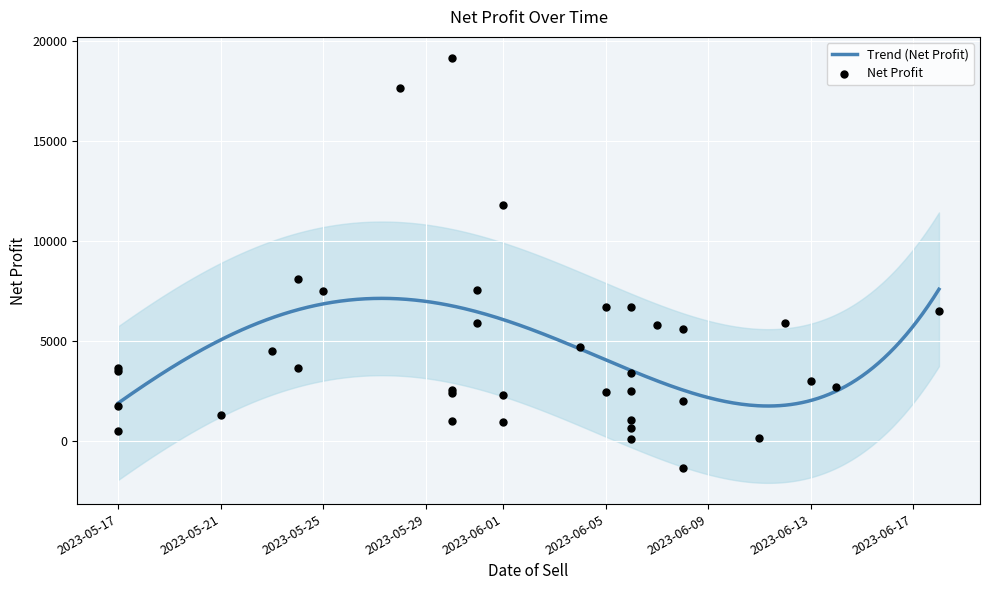

What is the change in value from 2023-05-24 to 2023-06-06?

-7982.7